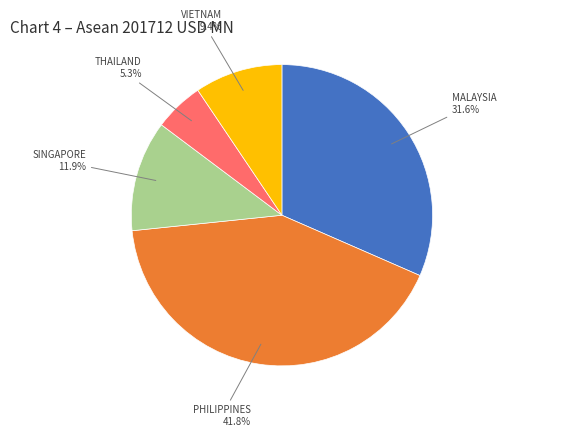

Does any single category account for the majority?

No